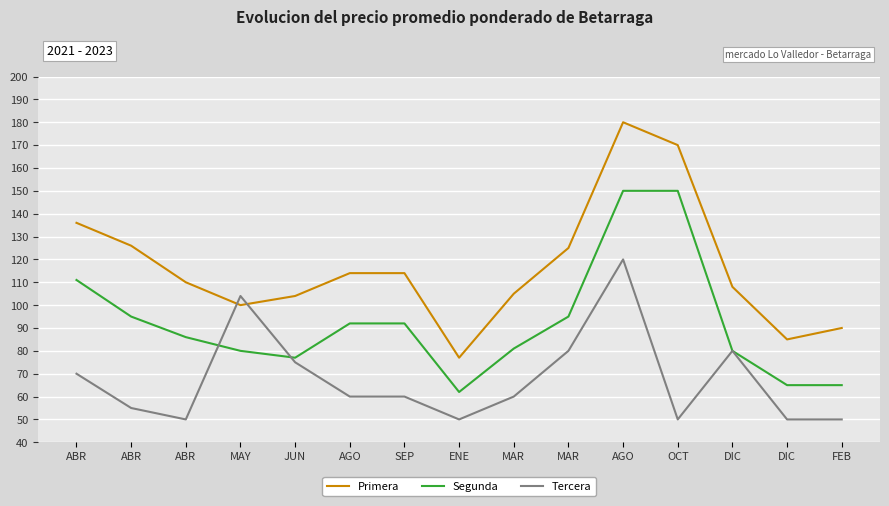

What are all the series names shown in the legend?

Primera, Segunda, Tercera